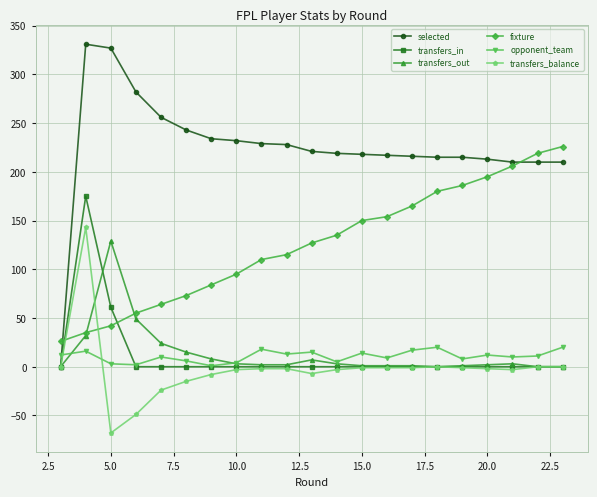

What are all the series names shown in the legend?

selected, transfers_in, transfers_out, fixture, opponent_team, transfers_balance